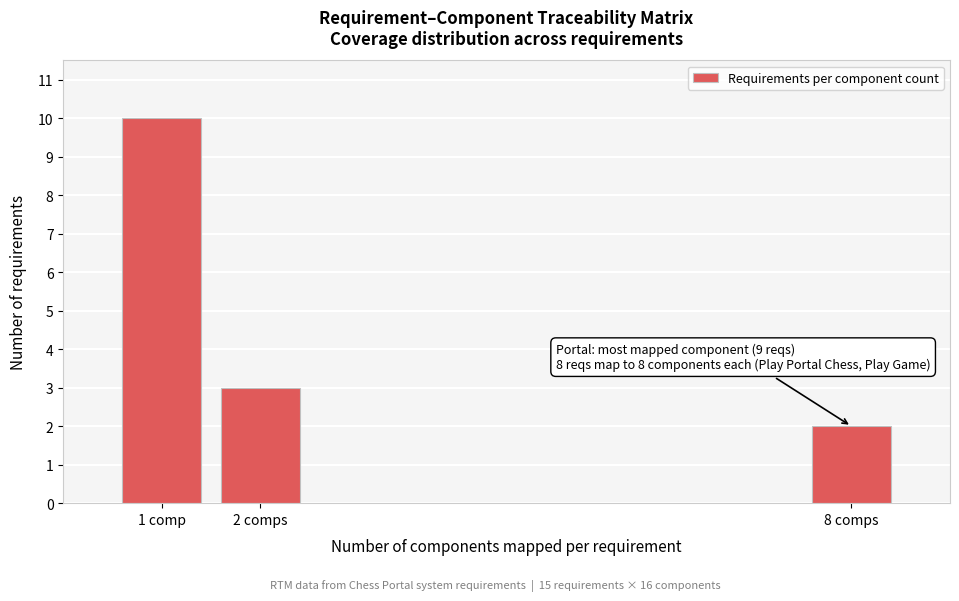

Reading right to left, transcribe all the data shown in this chart.

2	3	10